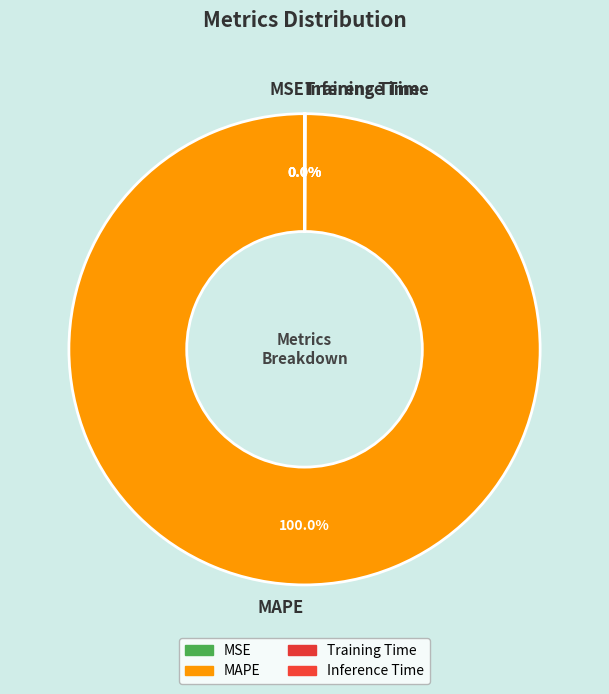

Which slice is the largest?

MAPE